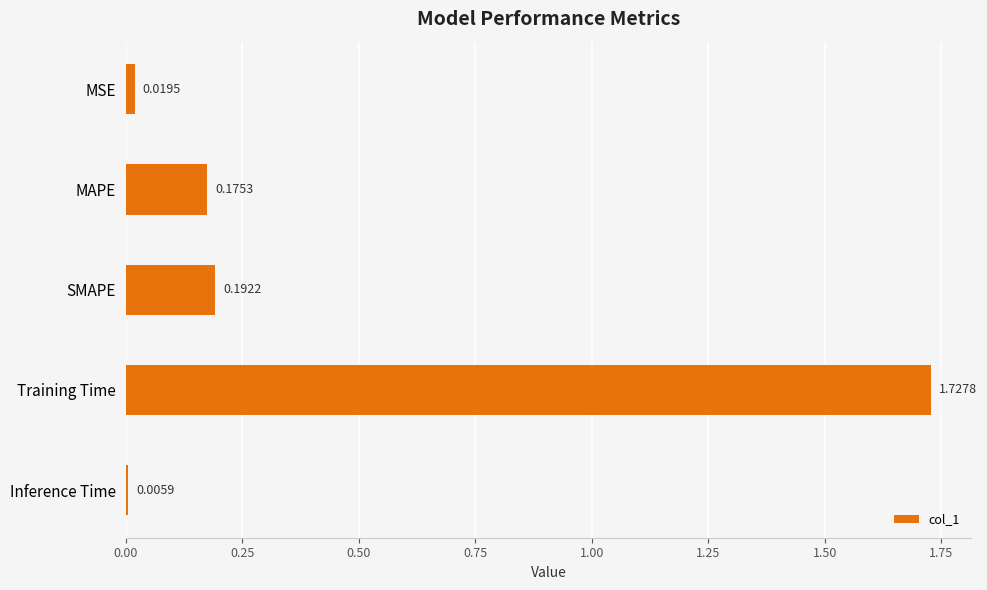

Rank the categories by value from highest to lowest.

Training Time, SMAPE, MAPE, MSE, Inference Time